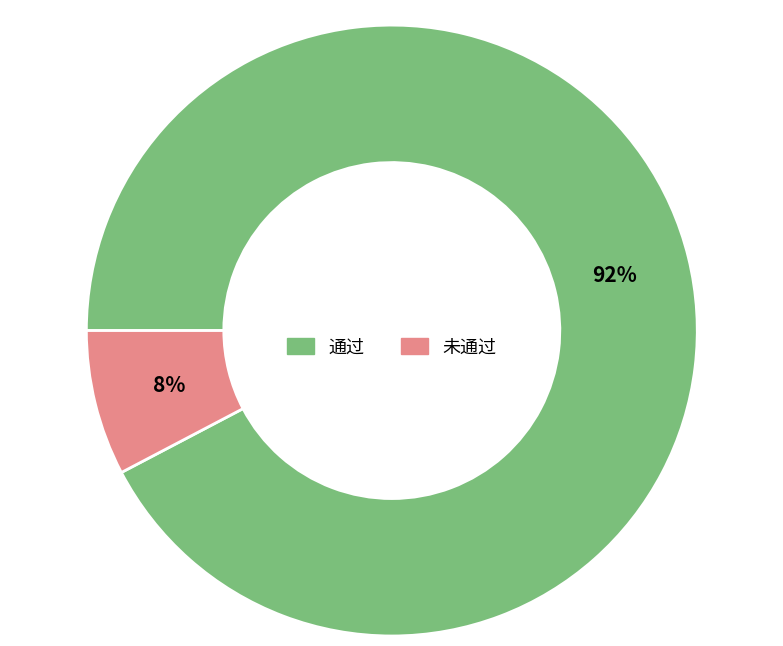

Count the number of slices in the pie.

2